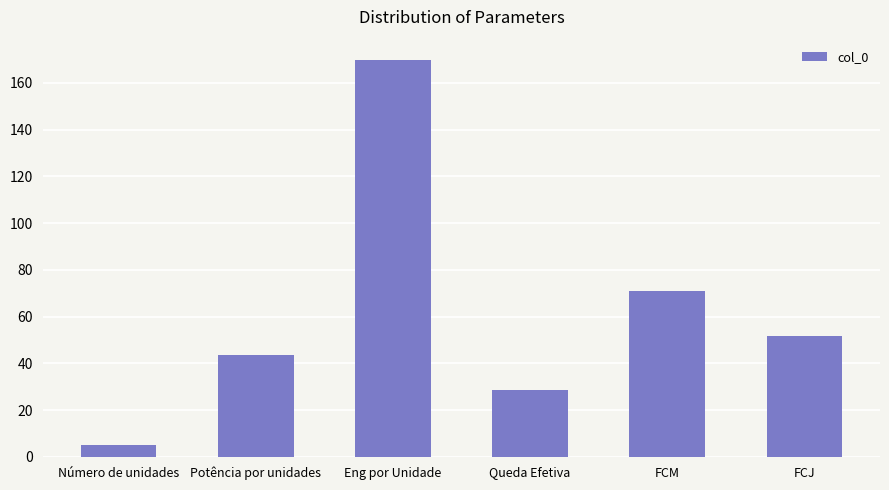

The chart shows a value of 28.5 at Queda Efetiva. True or false?

True